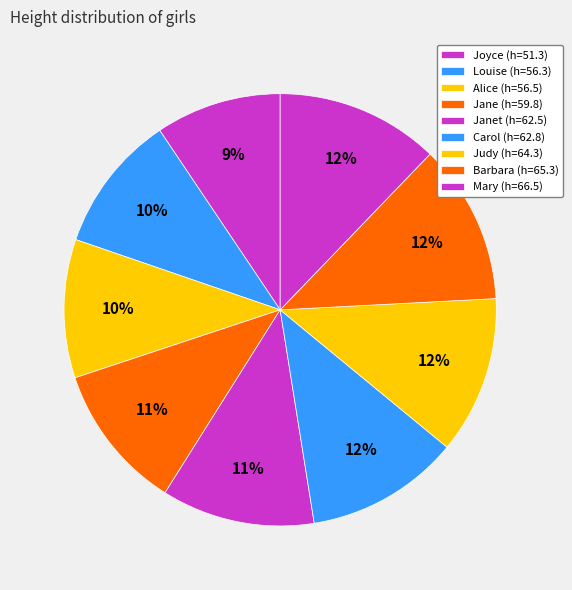

Which category has the biggest portion of the pie?

Mary